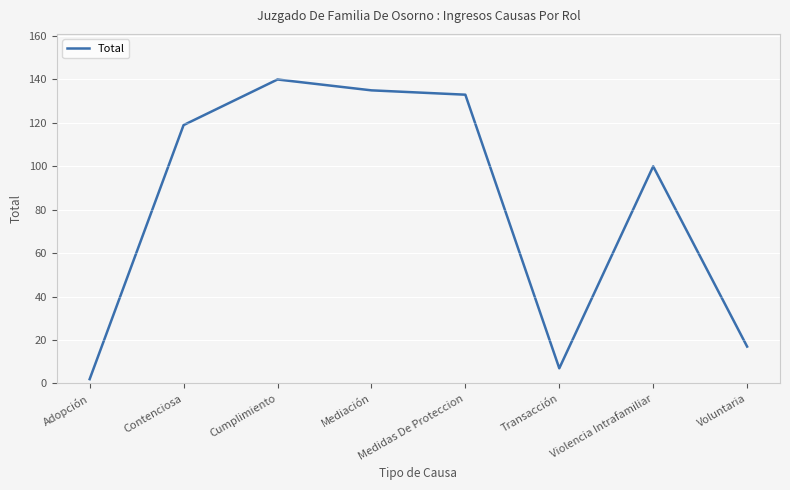

List the labels in order of value, smallest first.

Adopción, Transacción, Voluntaria, Violencia Intrafamiliar, Contenciosa, Medidas De Proteccion, Mediación, Cumplimiento